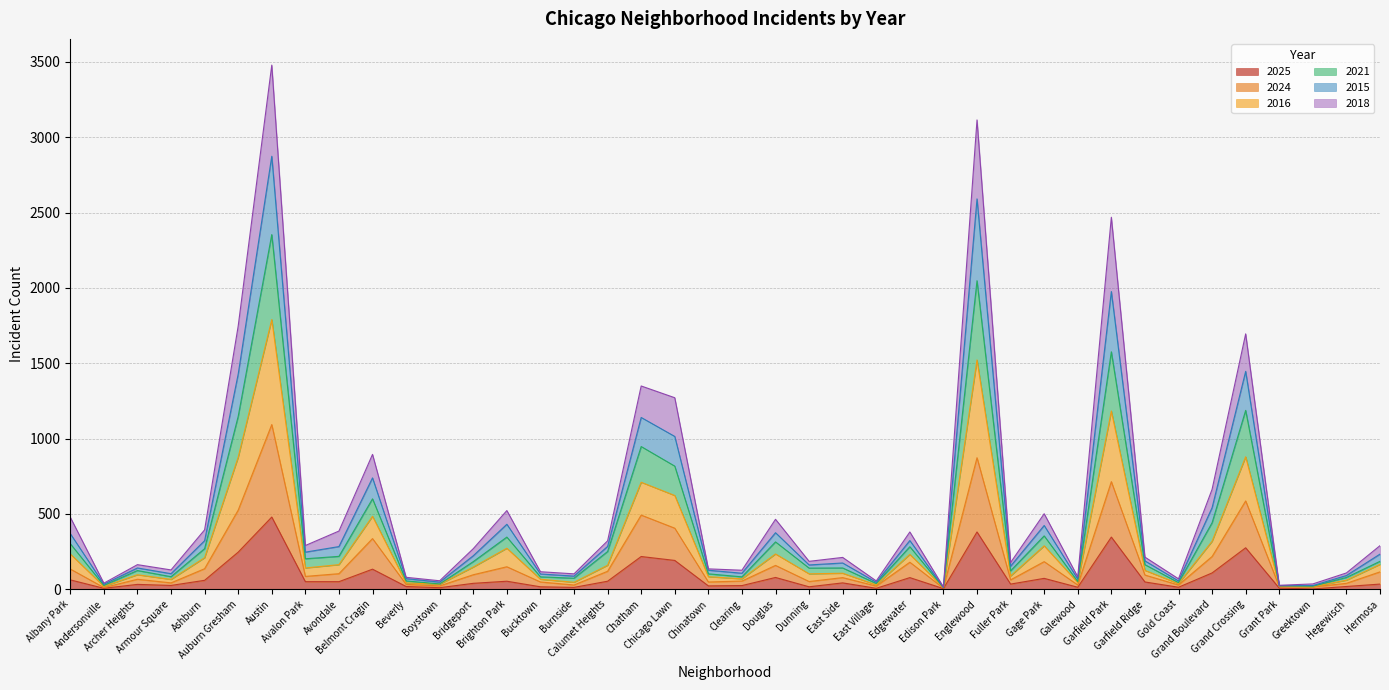

Between Fuller Park and Garfield Ridge, which series saw the biggest shift?

2015